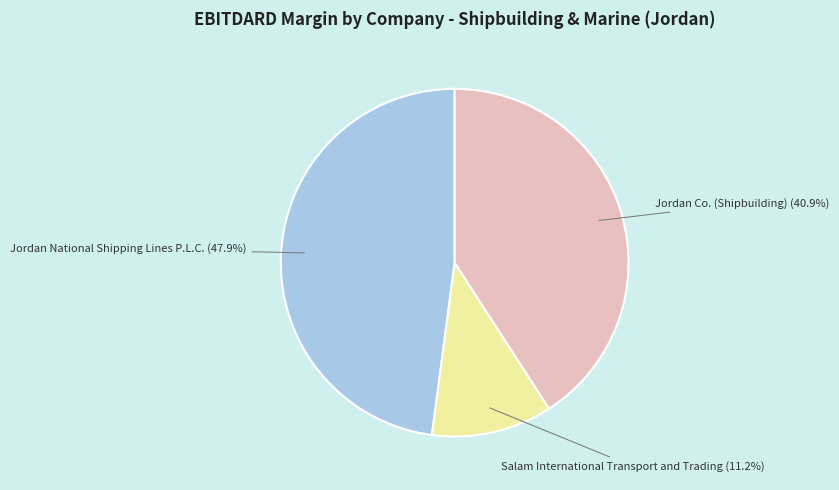

Does any single category account for the majority?

No